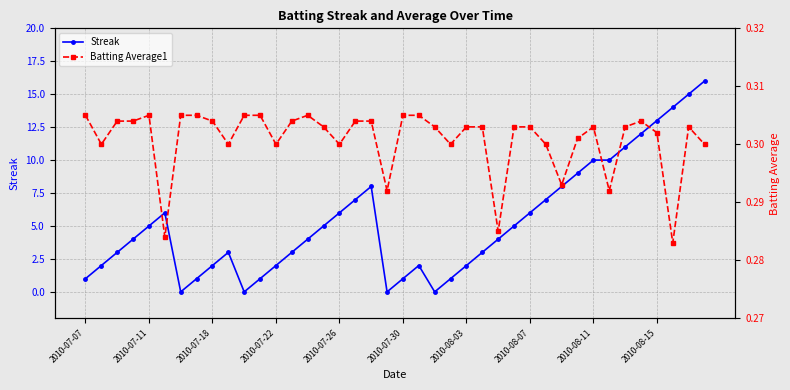

Does the chart have visible grid lines?

Yes